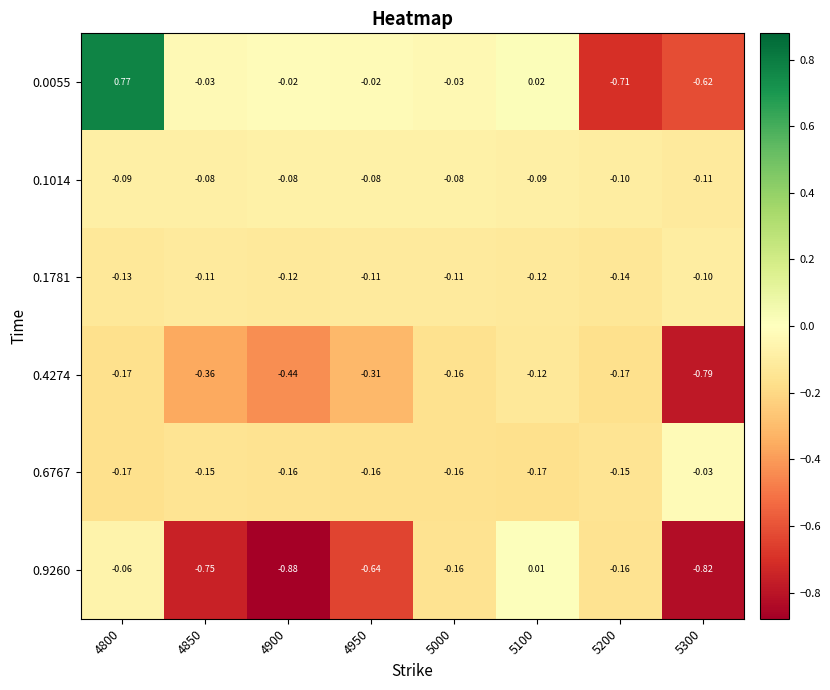

Is the value of 0.6767 at 5300 greater than the value of 0.9260 at 4950?

Yes